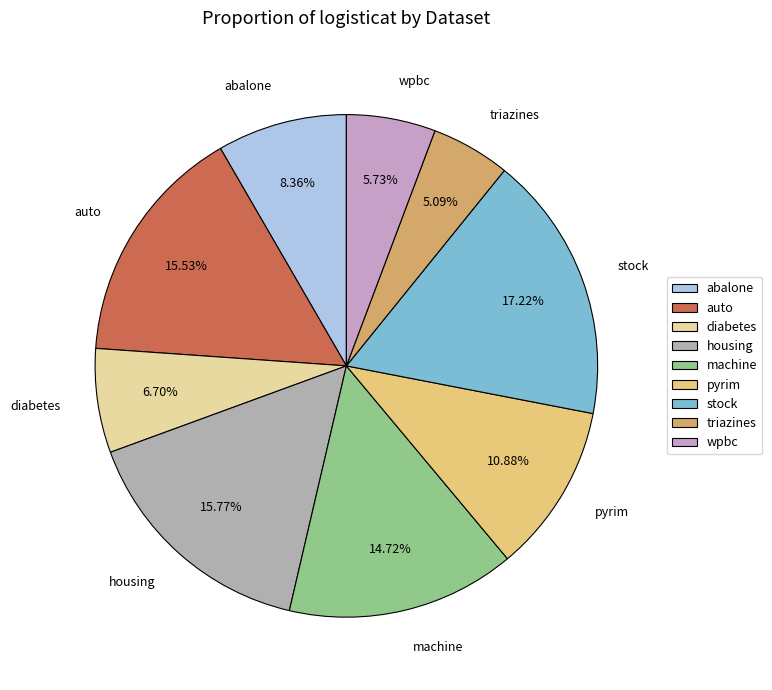

Is it true that abalone is 8% of the pie?

True